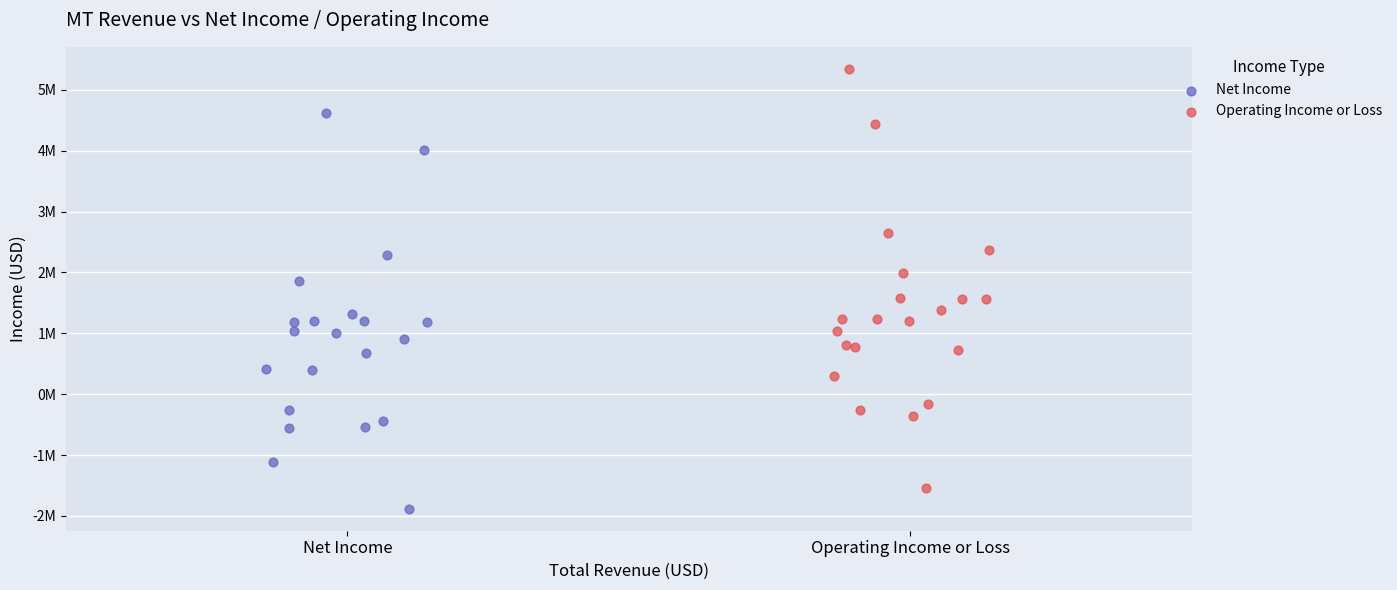

What are all the series names shown in the legend?

Net Income, Operating Income or Loss